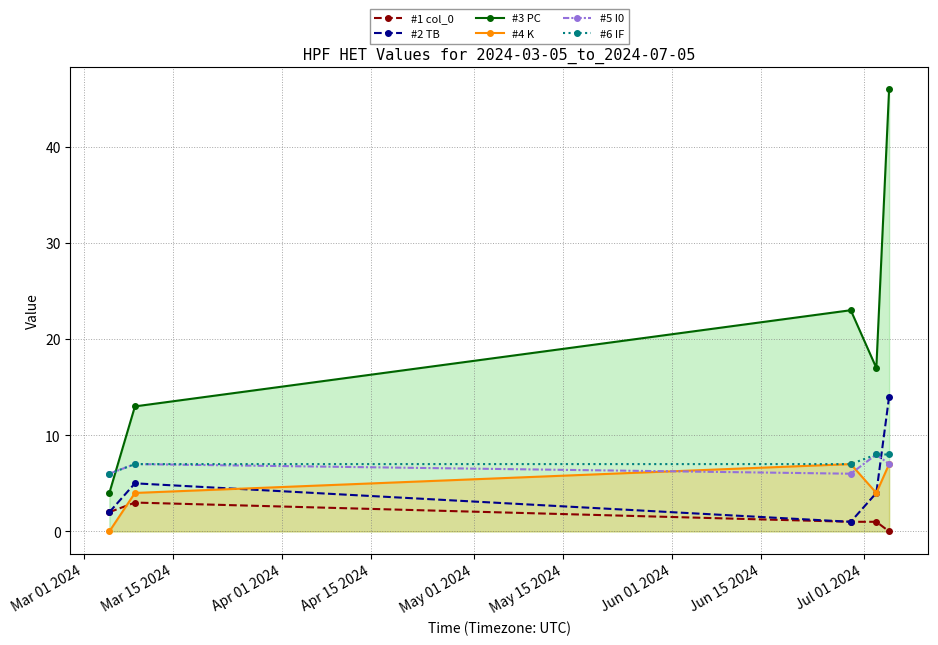

What is the highest value of the #6 IF series?

8